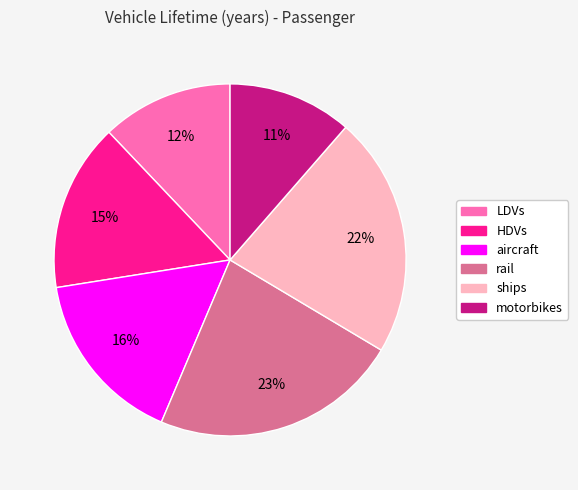

The motorbikes slice represents 11% of the pie. True or false?

True